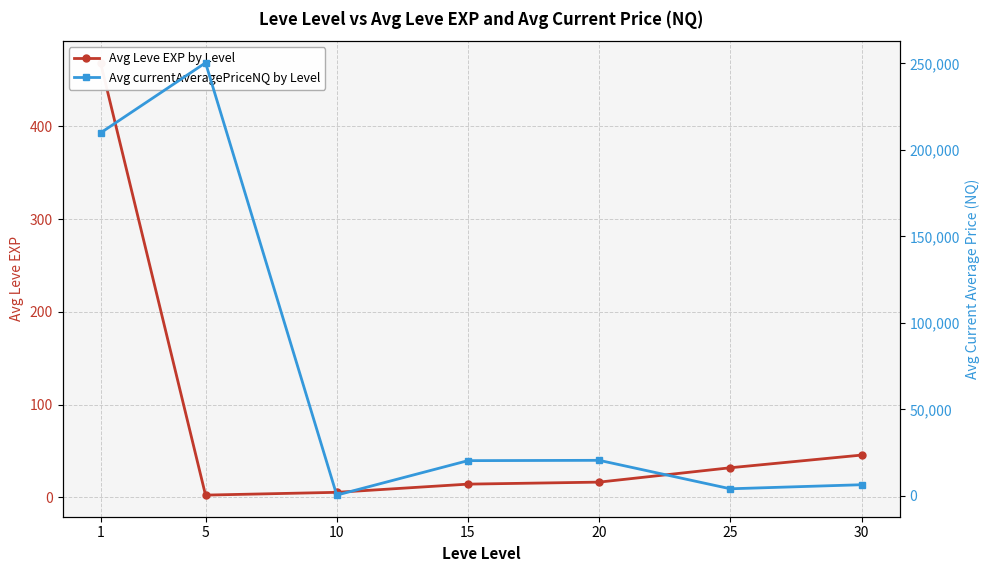

What is the value of the Avg currentAveragePriceNQ by Level point at the 1st from the left?

209790.0